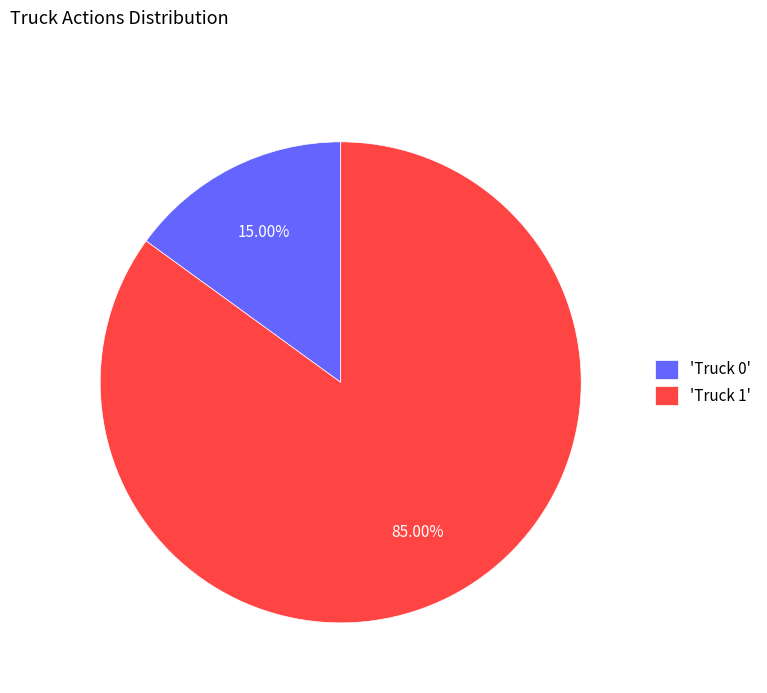

To the nearest percent, what is the difference between the largest and smallest slice percentages?

70%